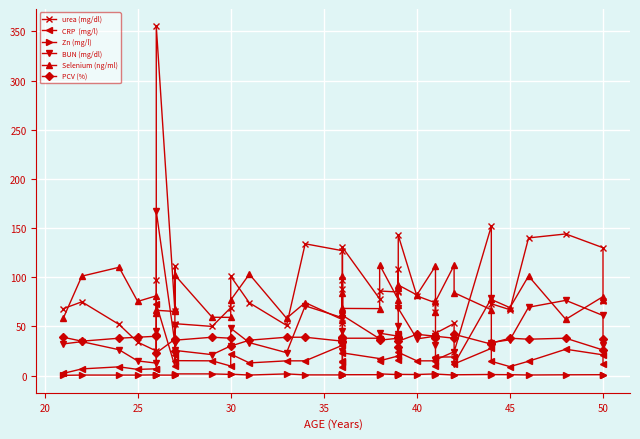

Does the chart display data point markers on the line(s)?

Yes